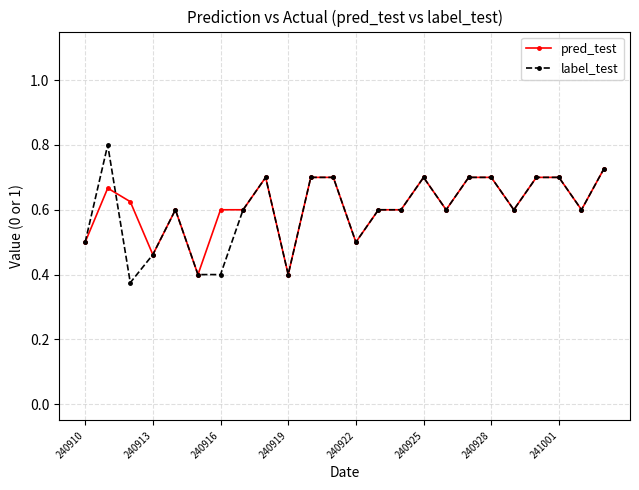

What is the greatest value displayed?

0.8